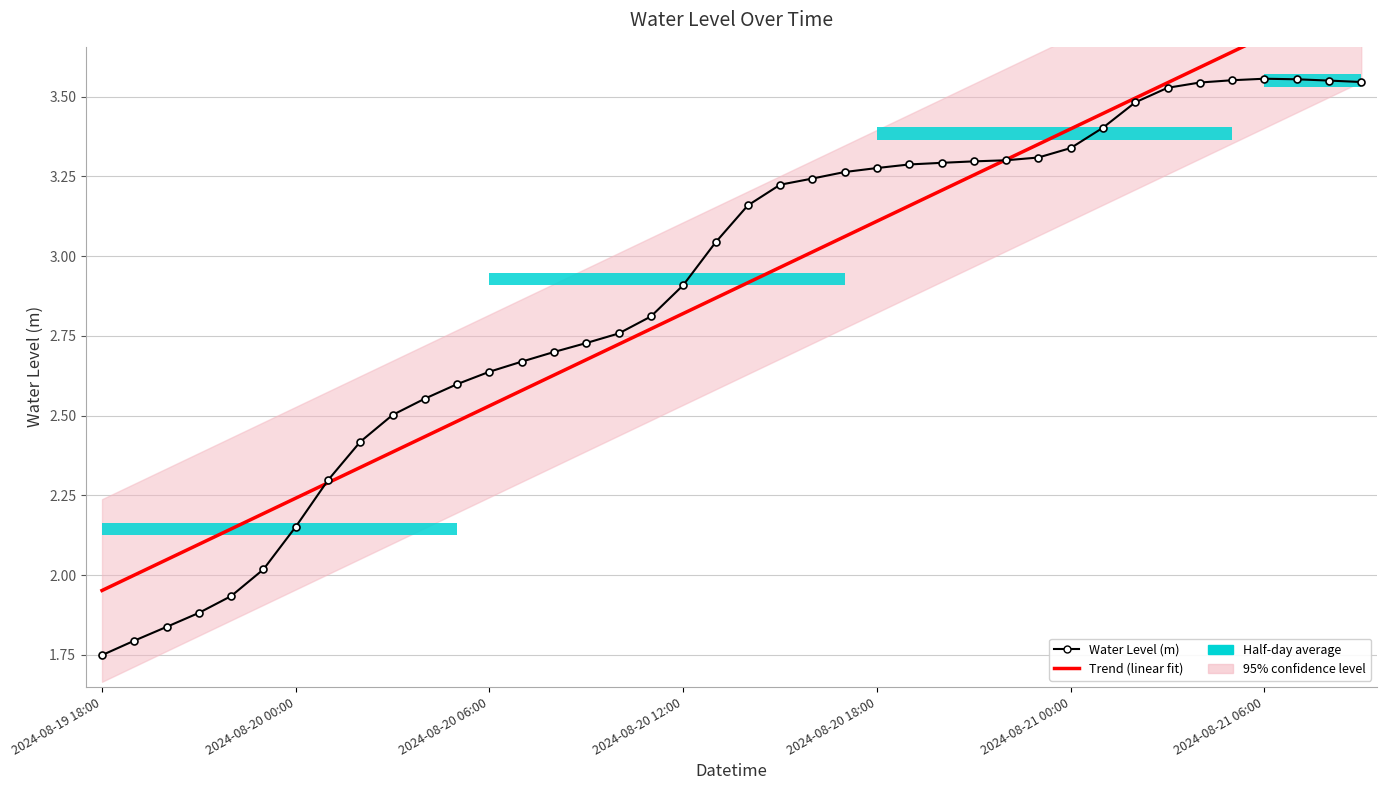

Is this an area chart (filled region under the line)?

No